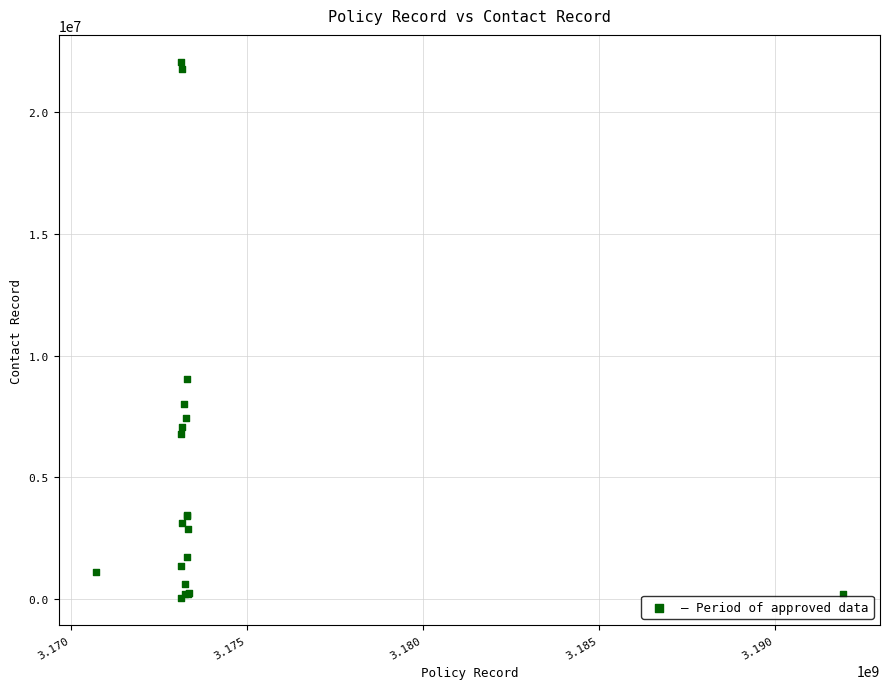

What Y value in the scatter plot is closest to 11048776?

9026851